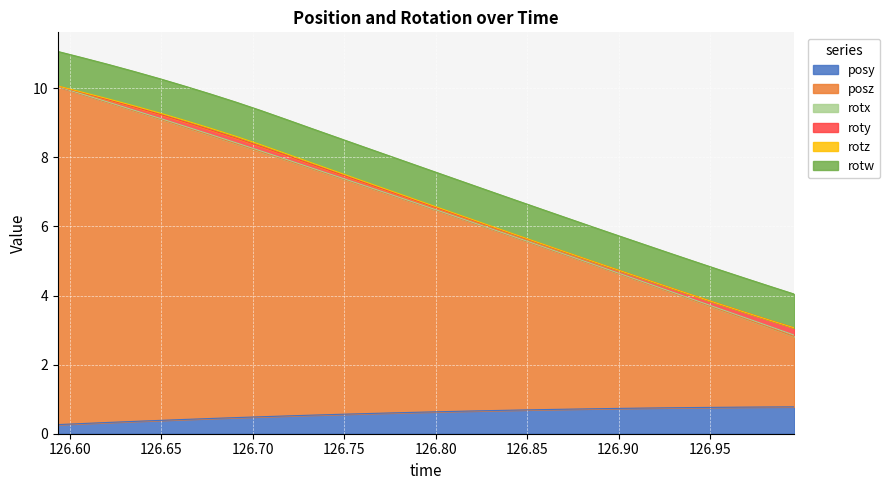

What is the maximum value shown in the chart?

9.8